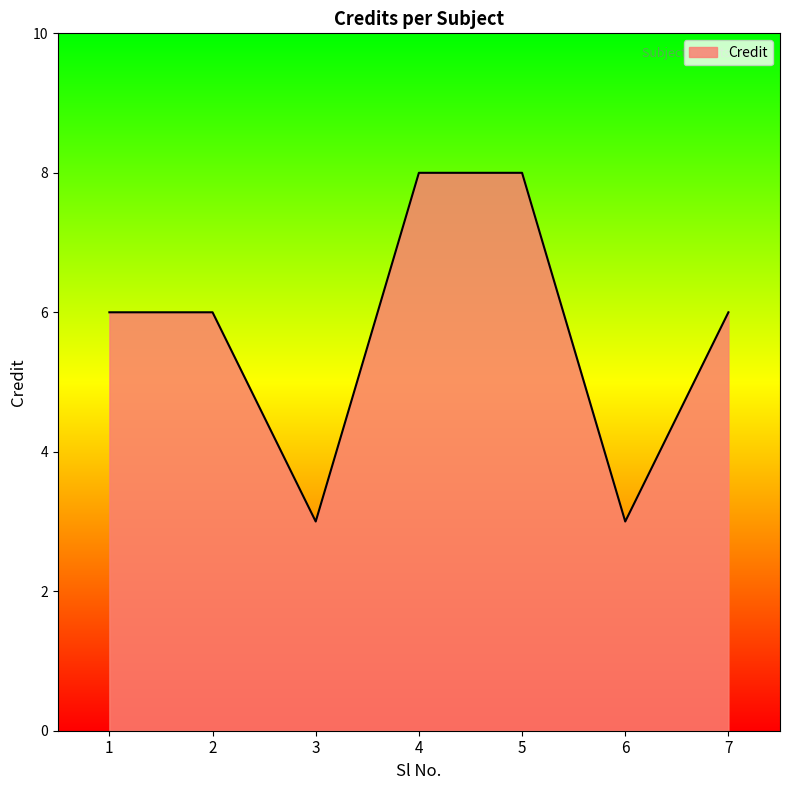

The value at 4 is 8. True or false?

True